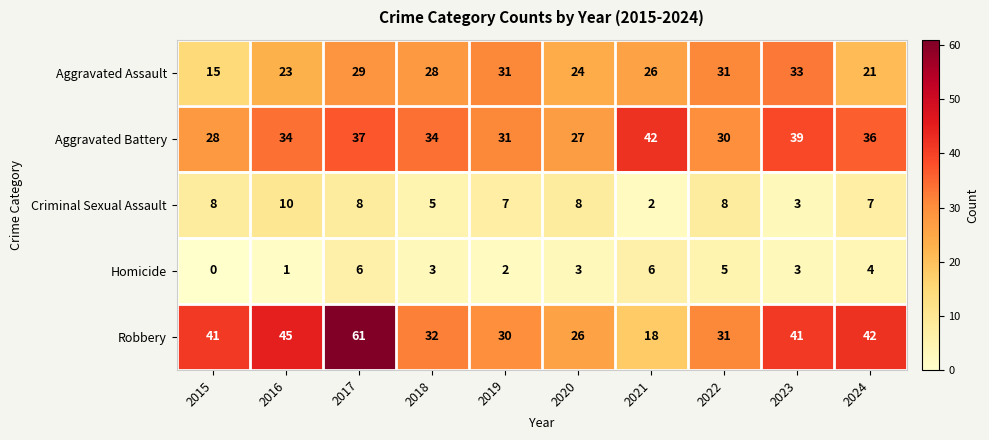

At 2020, list the series in order from largest to smallest.

Aggravated Battery, Robbery, Aggravated Assault, Criminal Sexual Assault, Homicide